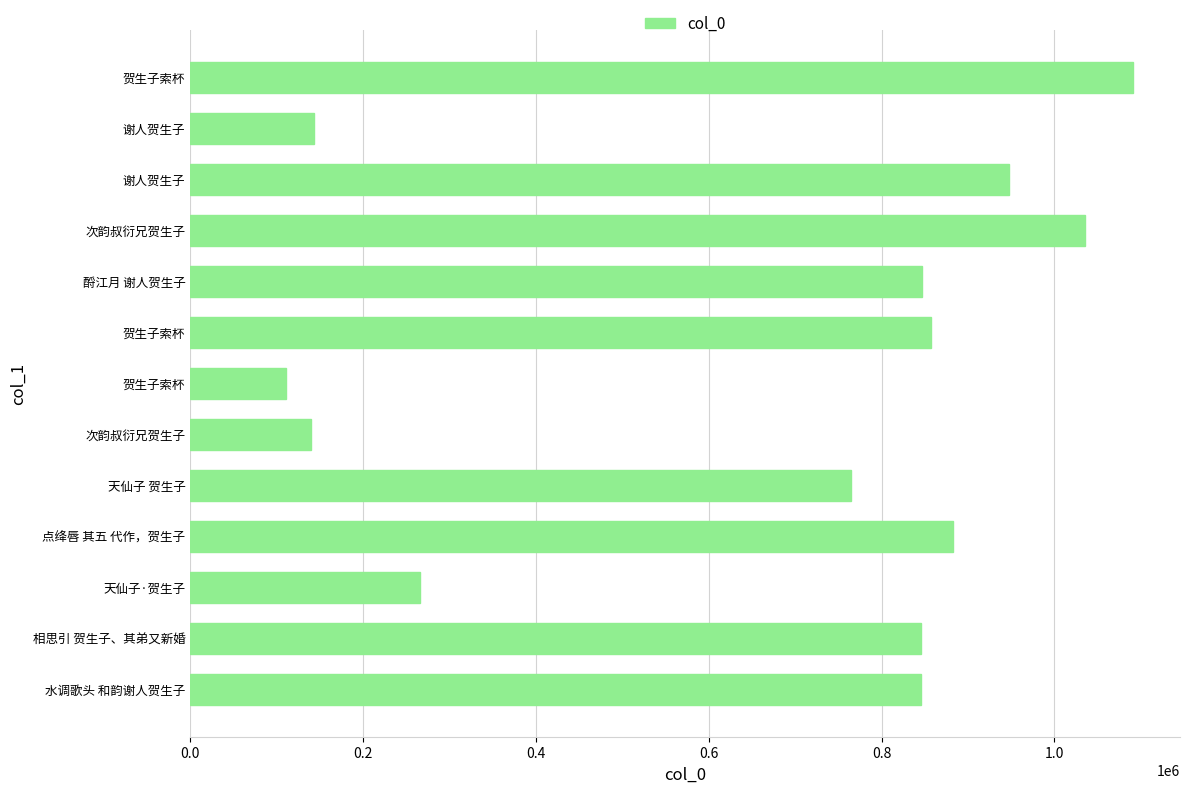

How many data points are less than 845761?

6